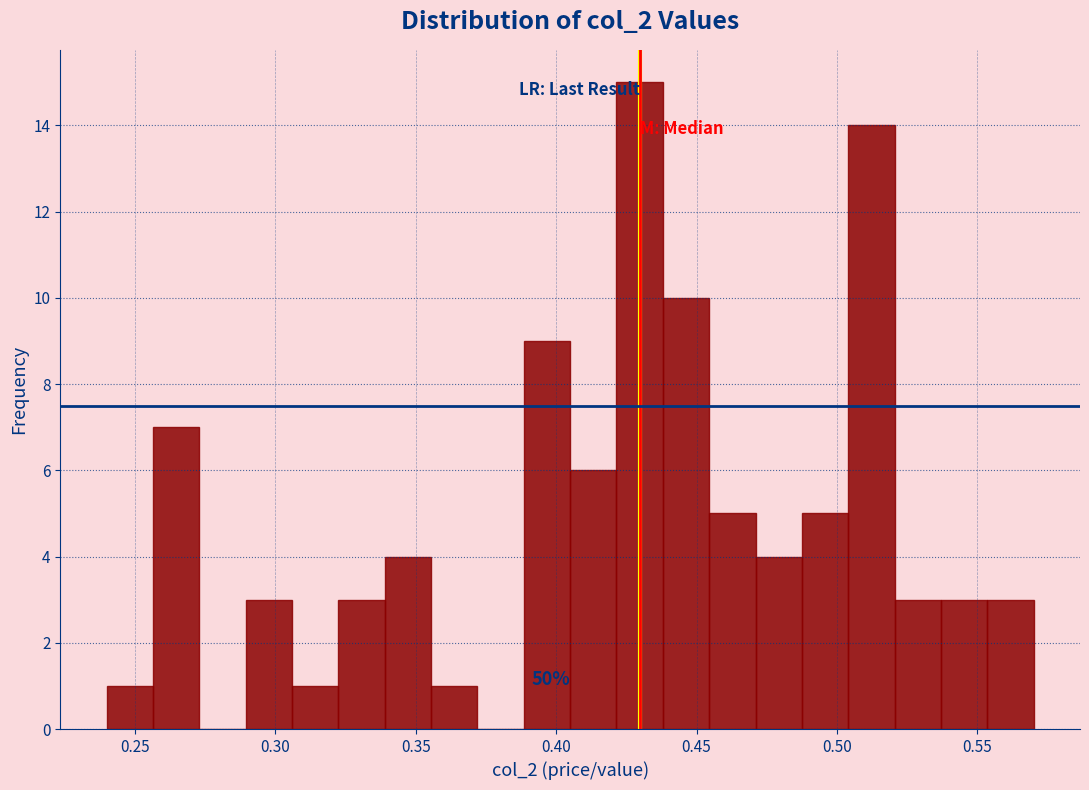

Around what value on the x-axis is the tallest bar? Give the approximate position of its centre, as read against the axis.

0.430